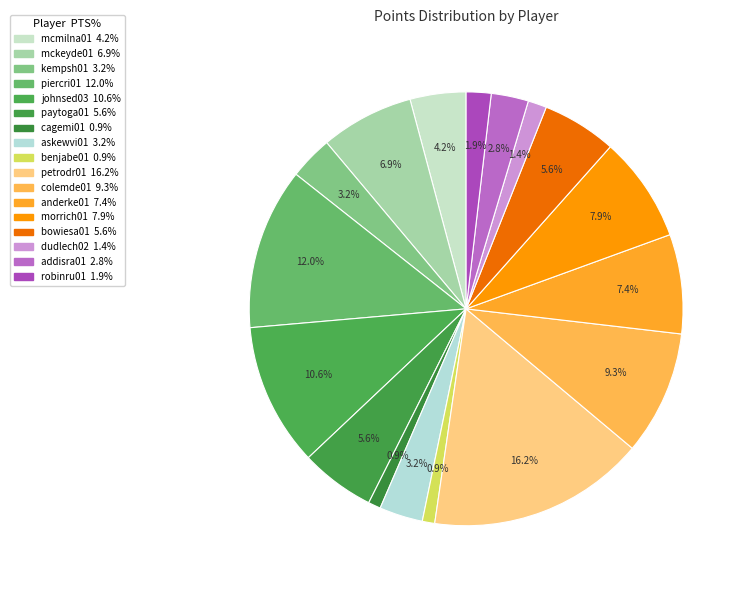

What is the smallest slice in the pie chart?

cagemi01